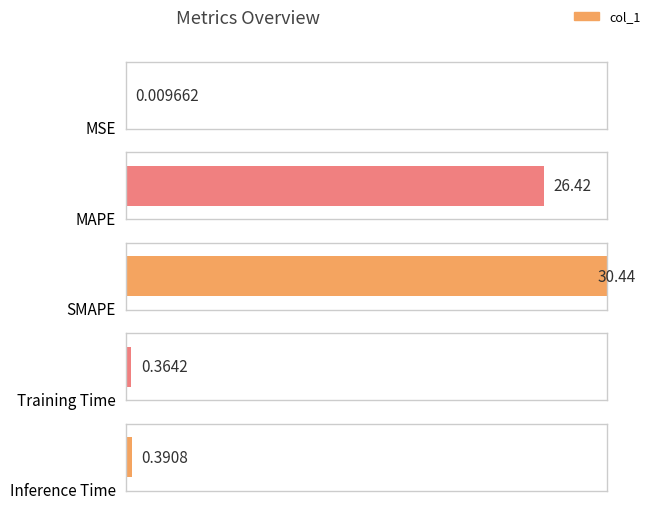

Is it true that the value at SMAPE is 30.4?

True